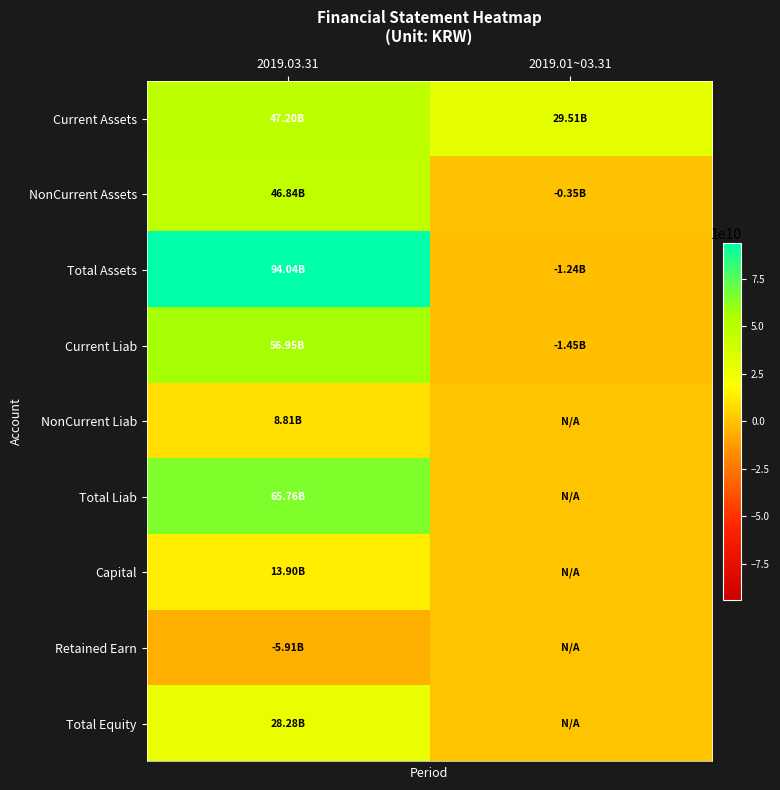

Reading left to right, transcribe all the data shown in this chart.

Current Assets: 2019.03.31=47202575062	2019.01~03.31=29512293278
NonCurrent Assets: 2019.03.31=46838578944	2019.01~03.31=-351424802
Total Assets: 2019.03.31=94041154006	2019.01~03.31=-1236607495
Current Liab: 2019.03.31=56950291819	2019.01~03.31=-1450298213
NonCurrent Liab: 2019.03.31=8808953142	2019.01~03.31=0
Total Liab: 2019.03.31=65759244961	2019.01~03.31=0
Capital: 2019.03.31=13900000000	2019.01~03.31=0
Retained Earn: 2019.03.31=-5905162432	2019.01~03.31=0
Total Equity: 2019.03.31=28281909045	2019.01~03.31=0